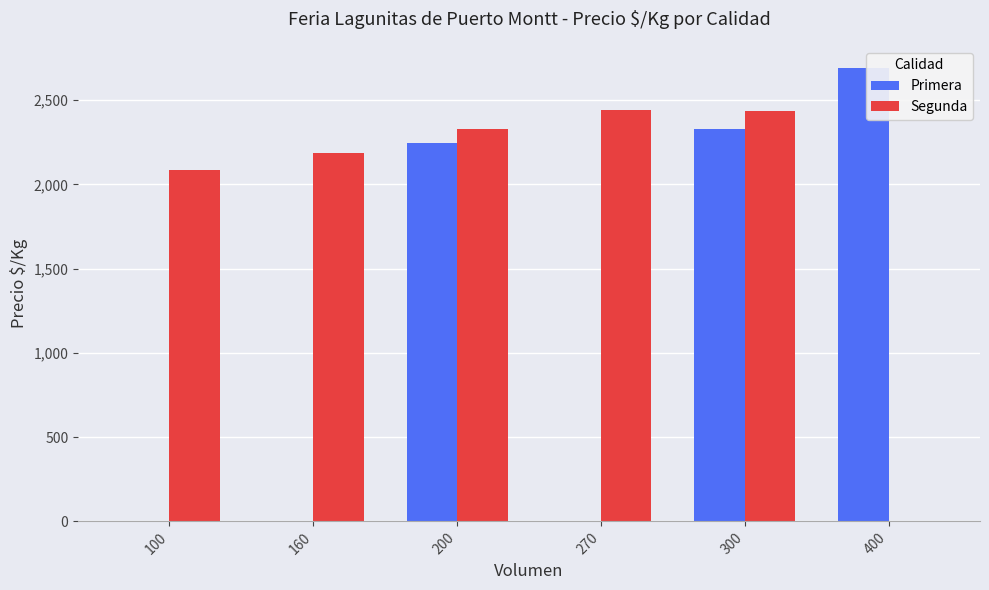

Are the bars horizontal?

No